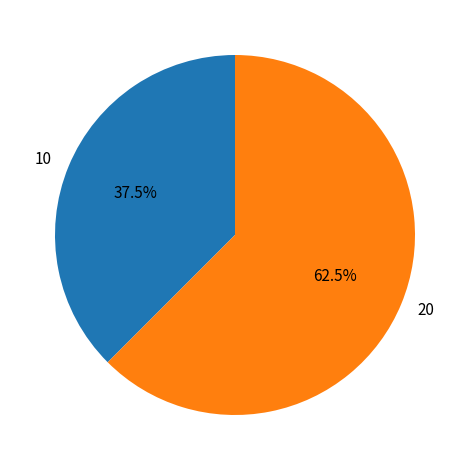

Does 10 represent more than half of the total?

No